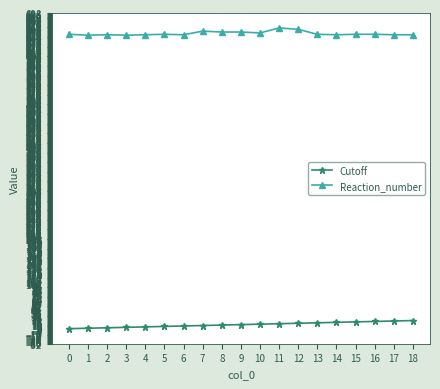

Which series has the largest total across all categories?

Reaction_number